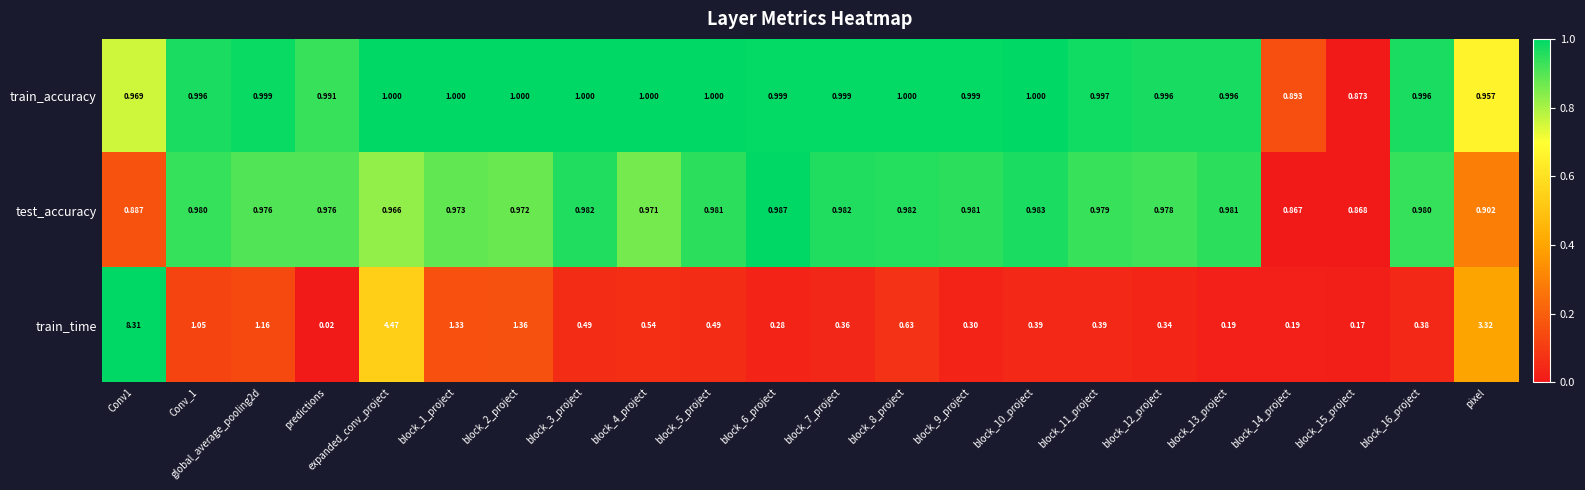

What is the maximum value shown in the chart?

8.3